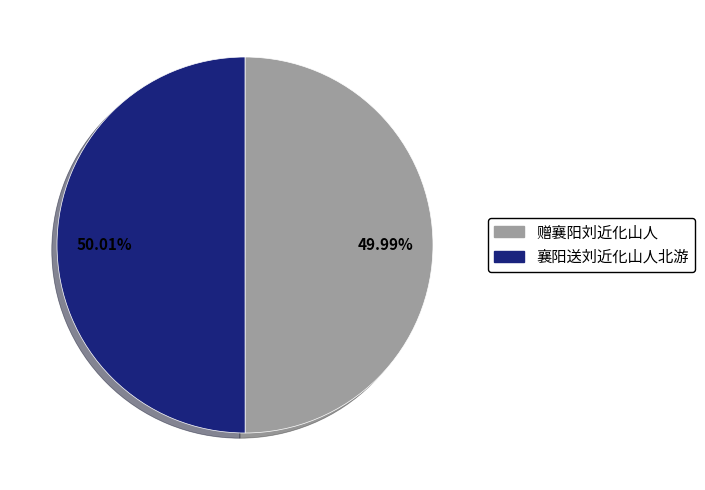

Approximately how many times larger is the value at 赠襄阳刘近化山人 compared to 襄阳送刘近化山人北游?

1.0